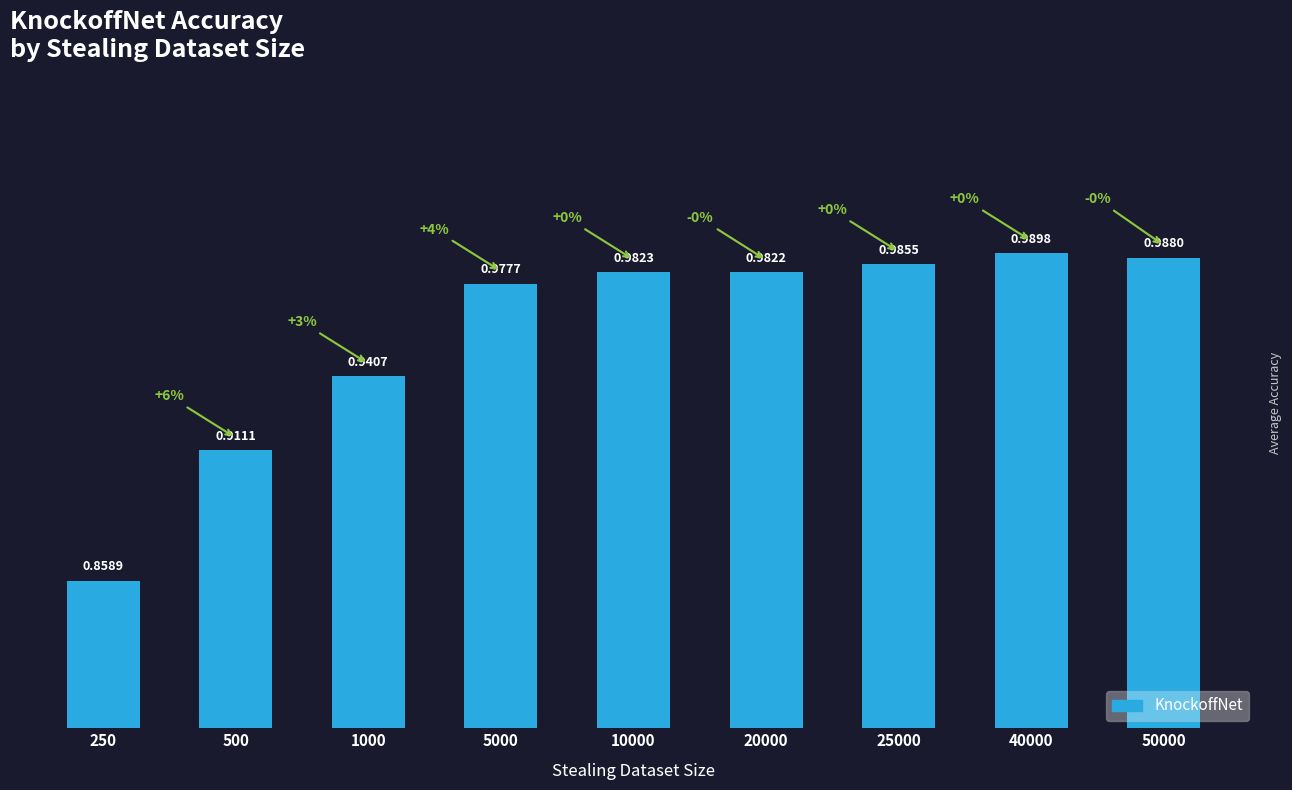

Rank the categories by value from lowest to highest.

250, 500, 1000, 5000, 20000, 10000, 25000, 50000, 40000